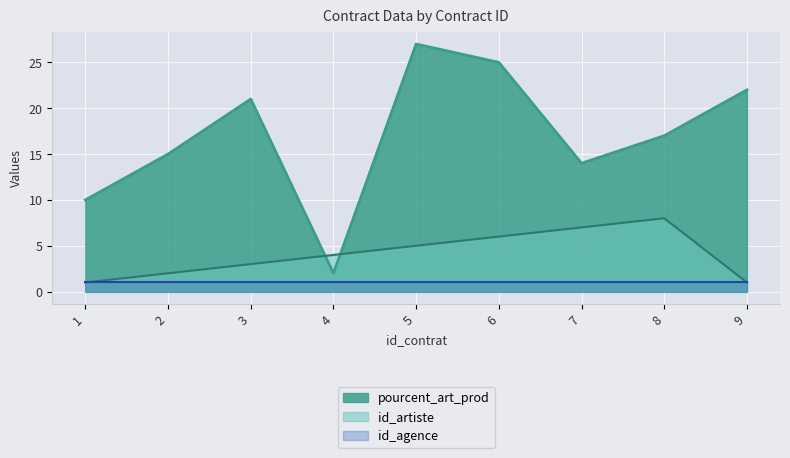

What is the approximate value of id_artiste at 6?

6